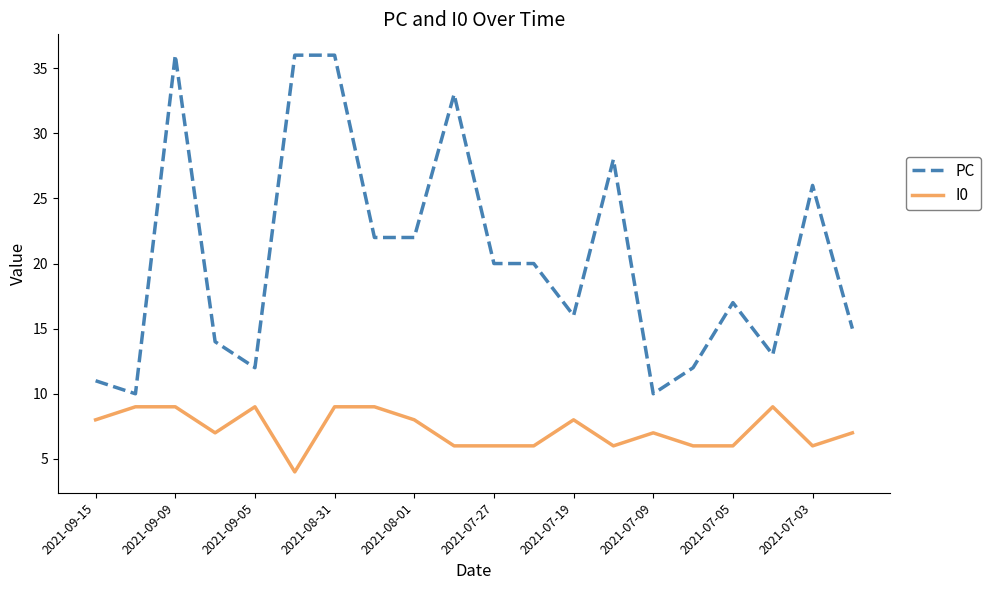

Which series has the largest range (max minus min)?

PC